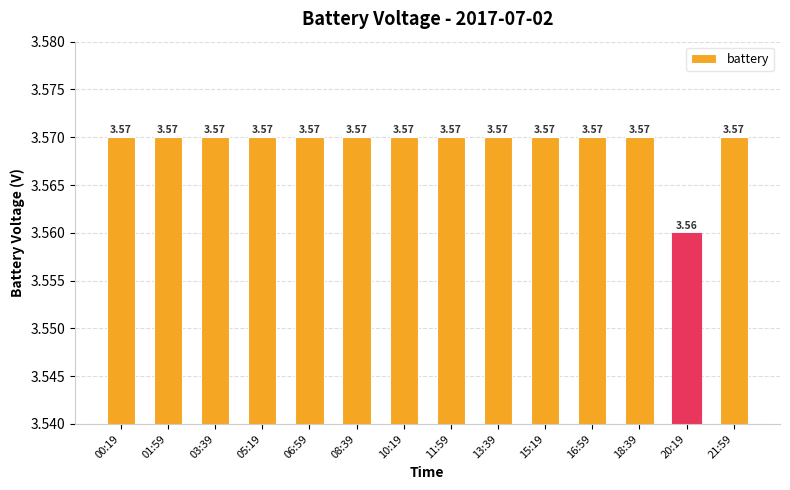

What is the sum of all values?

50.0